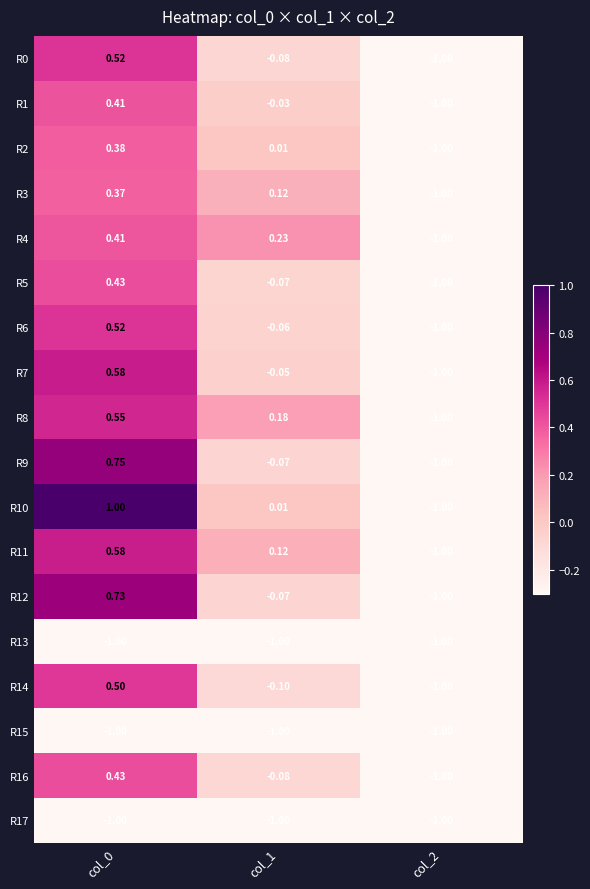

How many data points does each series have?

3